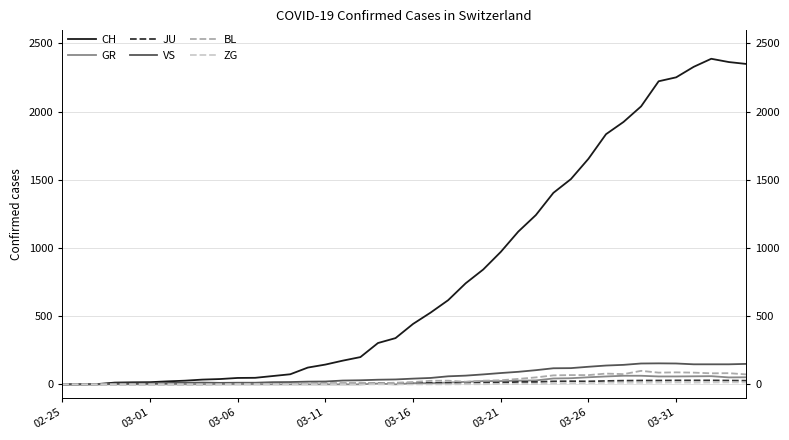

Is it true that GR equals 17 at 22?

False